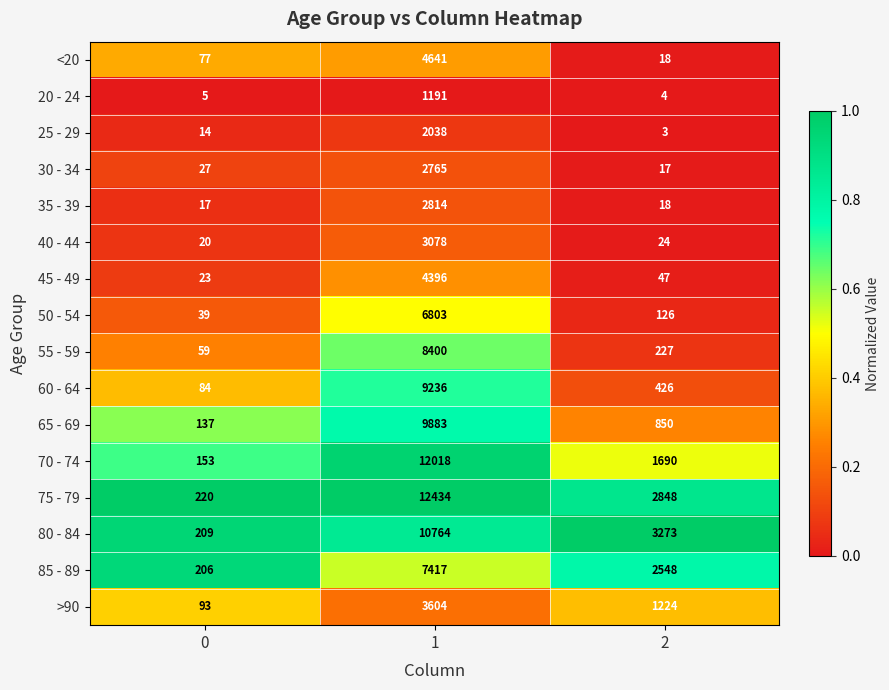

What is the total value across all series at 1?

101482